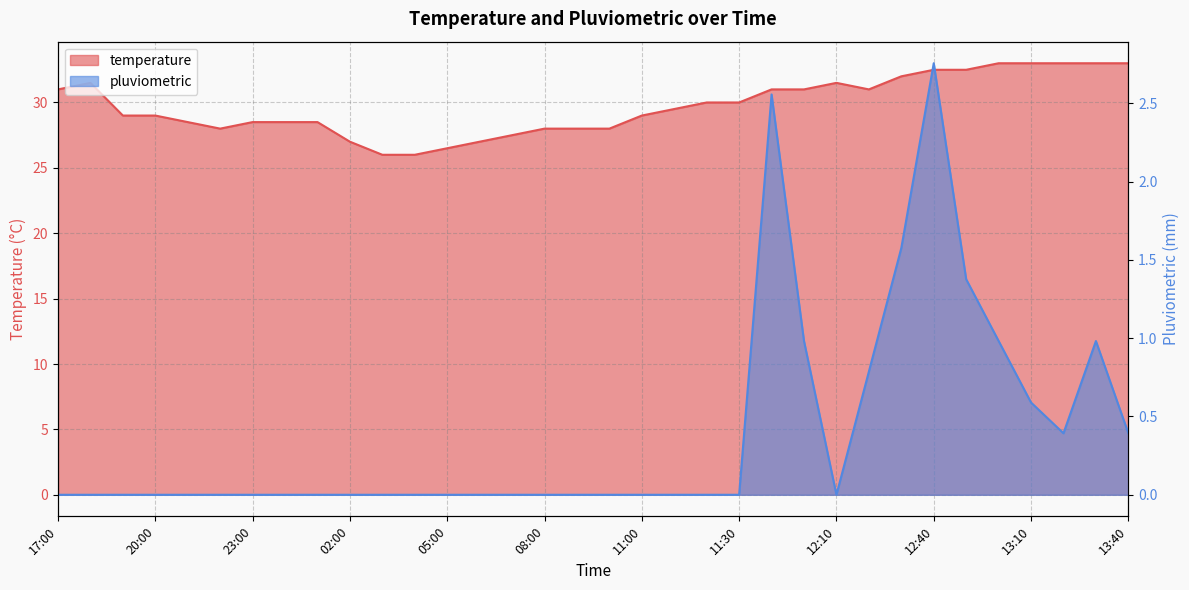

Which series has the largest total across all categories?

temperature